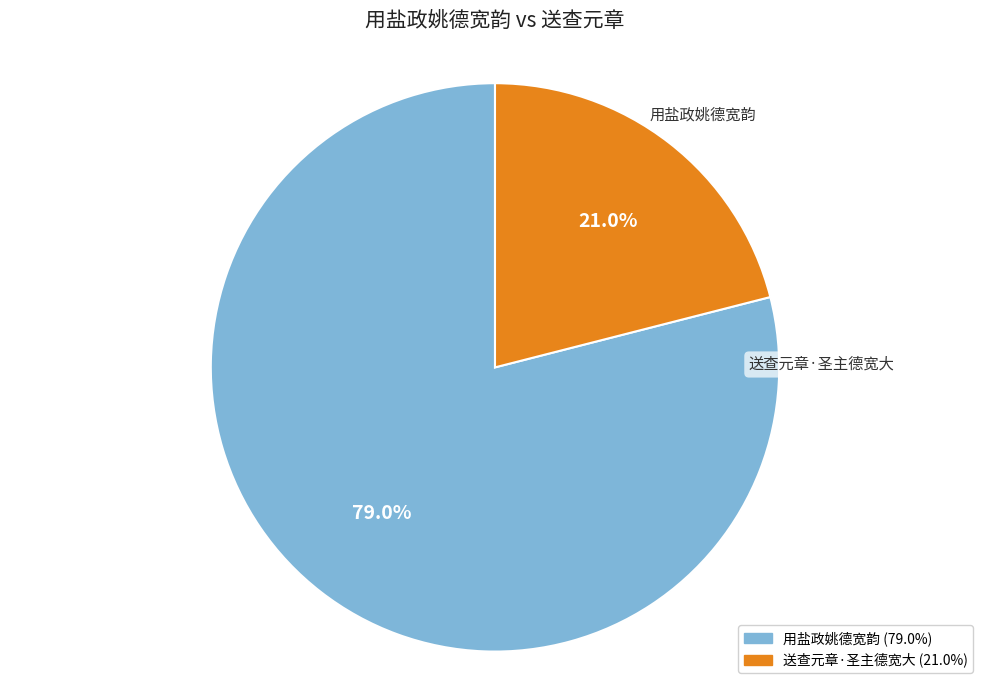

To the nearest percent, what is the difference between the largest and smallest slice percentages?

58%